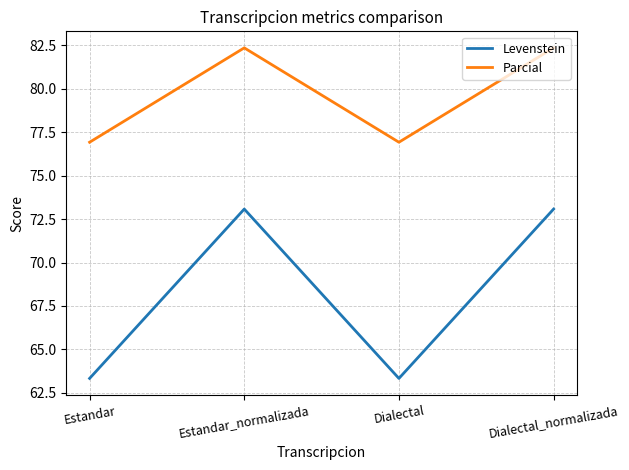

Which series changed the most between Estandar and Estandar_normalizada?

Levenstein